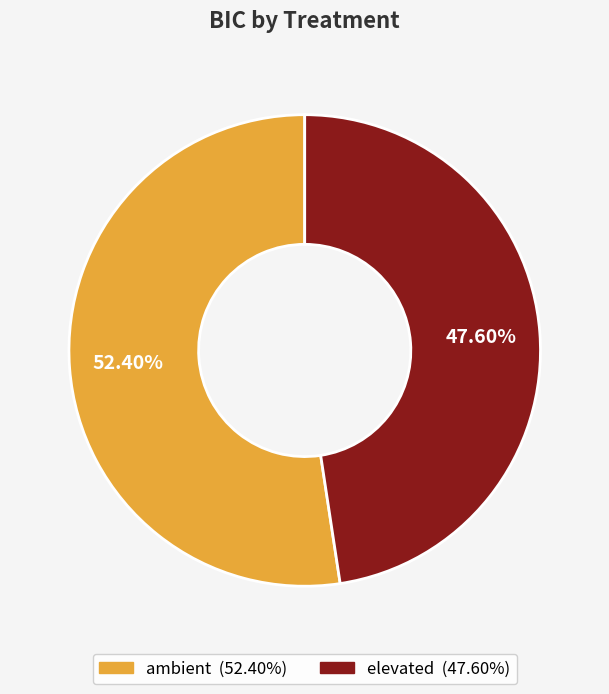

Is it true that elevated is 42% of the pie?

False